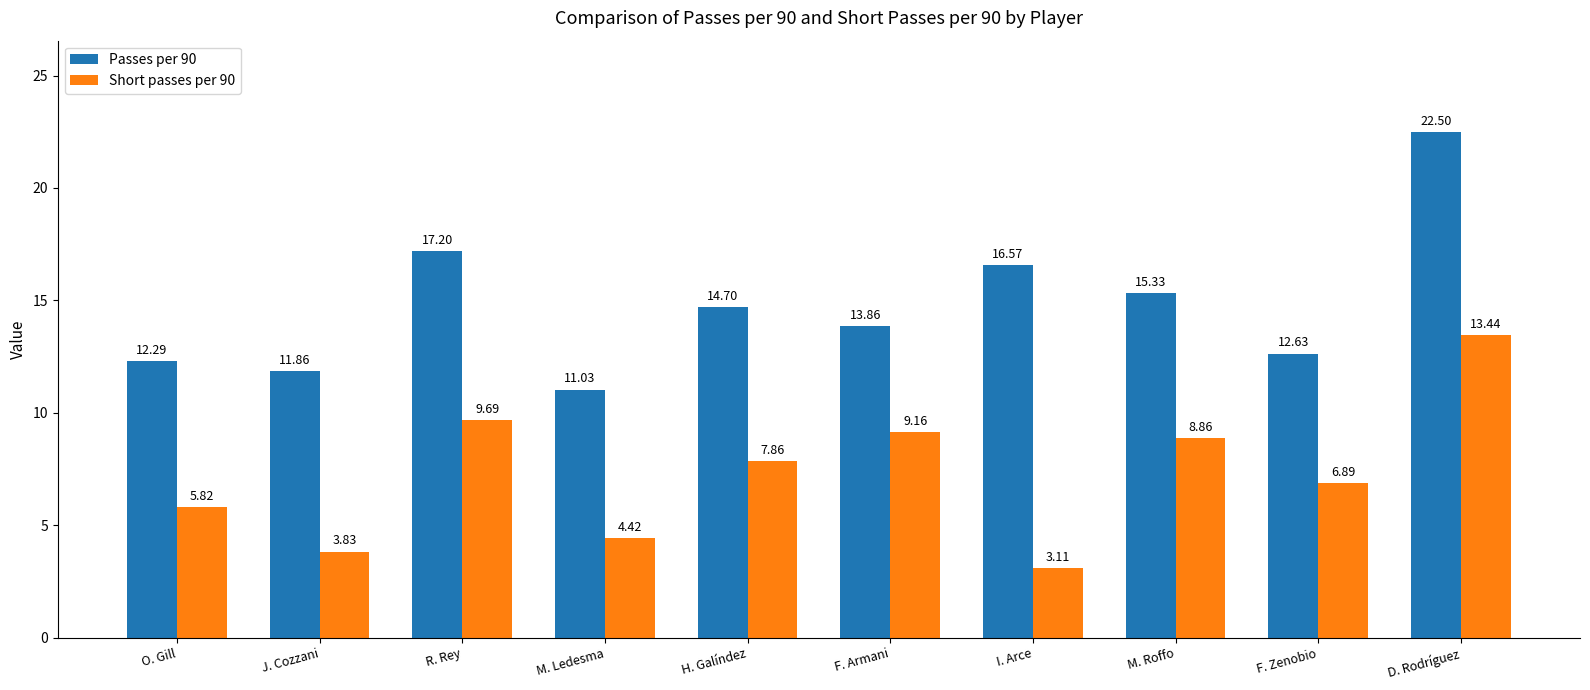

Between O. Gill and I. Arce, which series saw the biggest shift?

Passes per 90